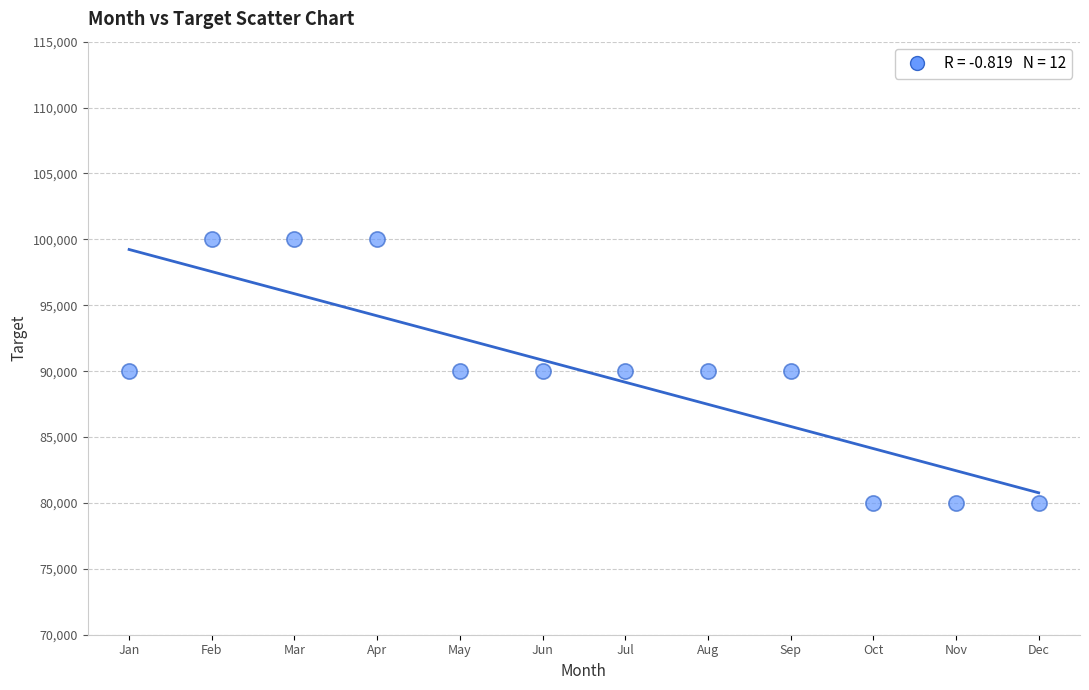

What is the average X value?

6